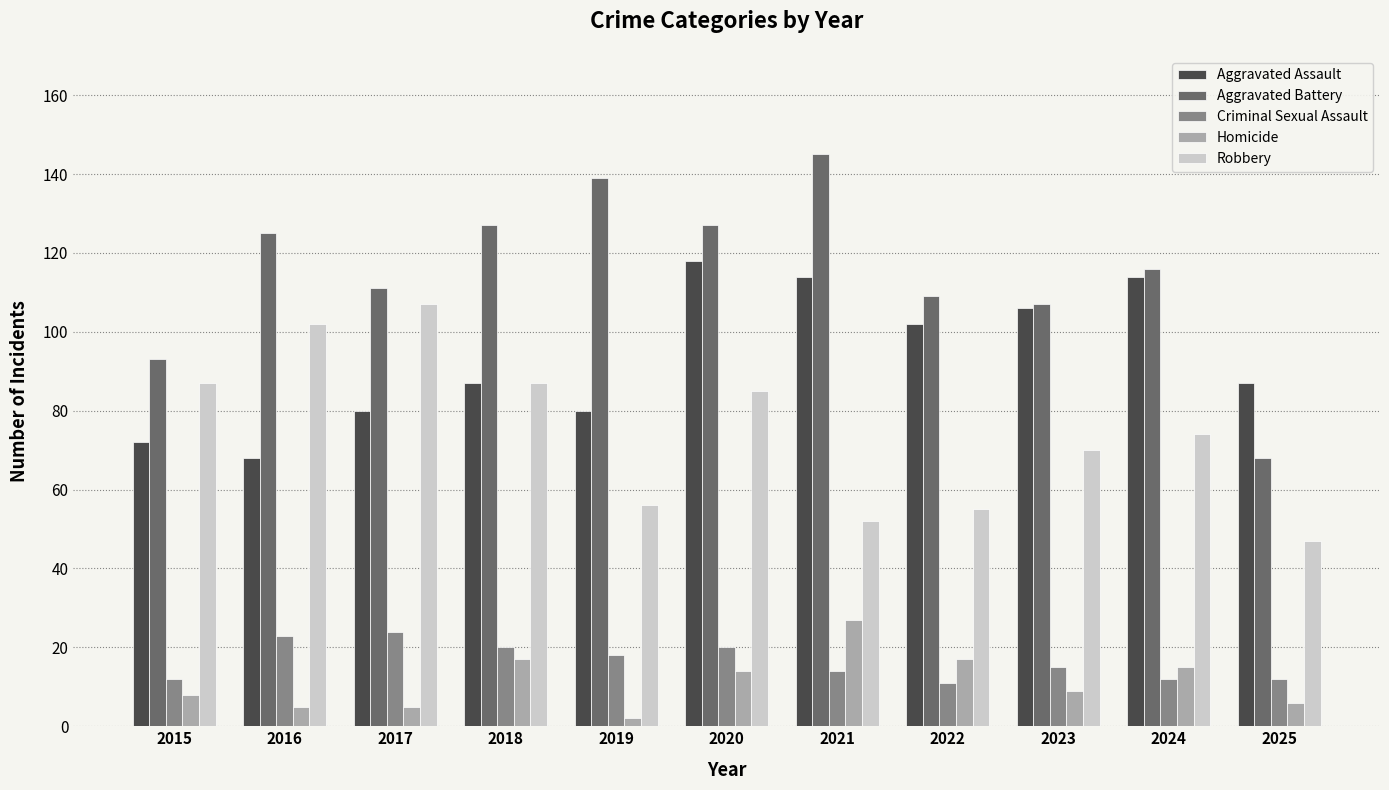

What is the sum of the Aggravated Battery values at 2021 and 2025?

213